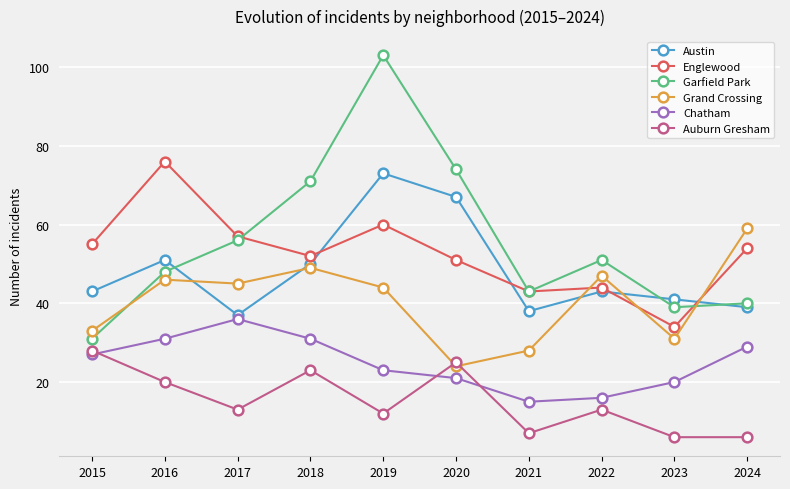

What is the sum of the Chatham values at 2017 and 2023?

56